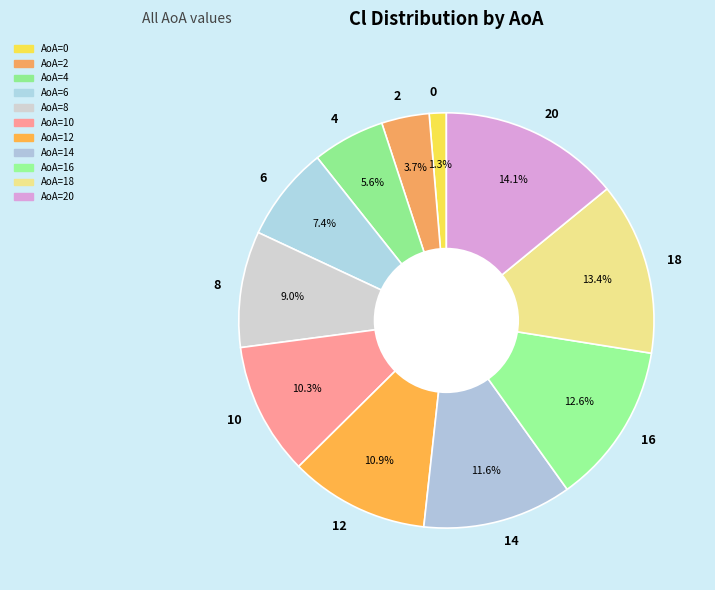

How many segments does this pie chart have?

11